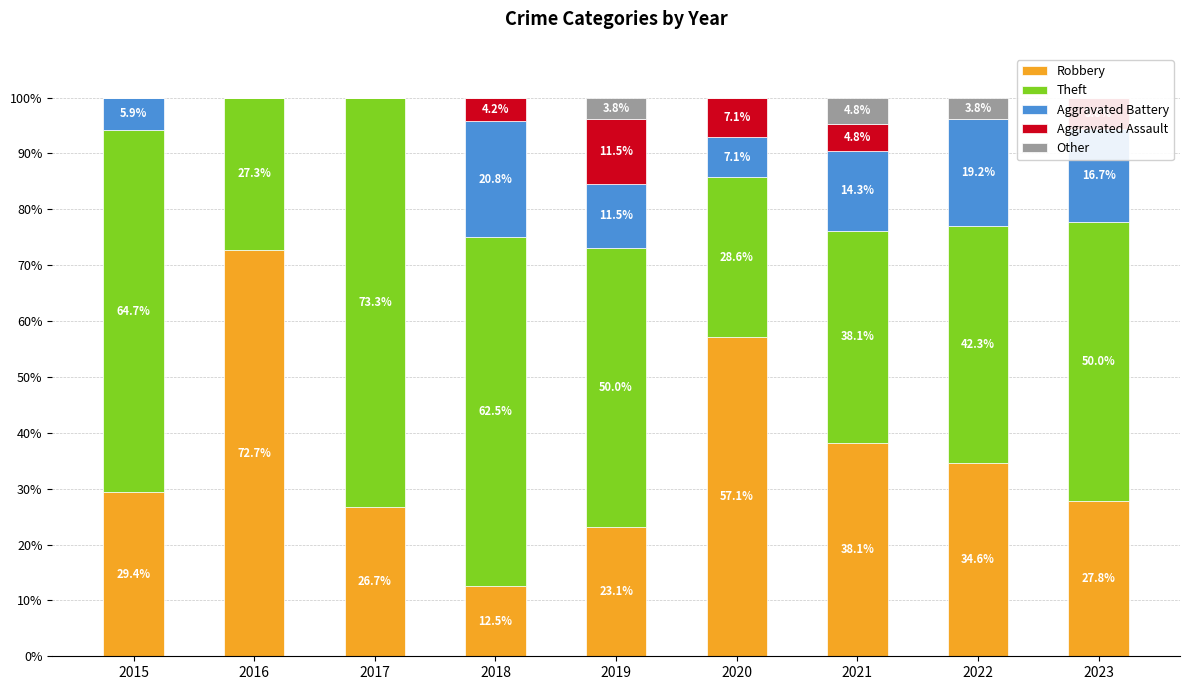

Reading left to right, transcribe all the data shown in this chart.

Robbery: 29.4	72.7	26.7	12.5	23.1	57.1	38.1	34.6	27.8
Theft: 64.7	27.3	73.3	62.5	50.0	28.6	38.1	42.3	50.0
Aggravated Battery: 5.9	0.0	0.0	20.8	11.5	7.1	14.3	19.2	16.7
Aggravated Assault: 0.0	0.0	0.0	4.2	11.5	7.1	4.8	0.0	5.6
Other: 0.0	0.0	0.0	0.0	3.8	0.0	4.8	3.8	0.0